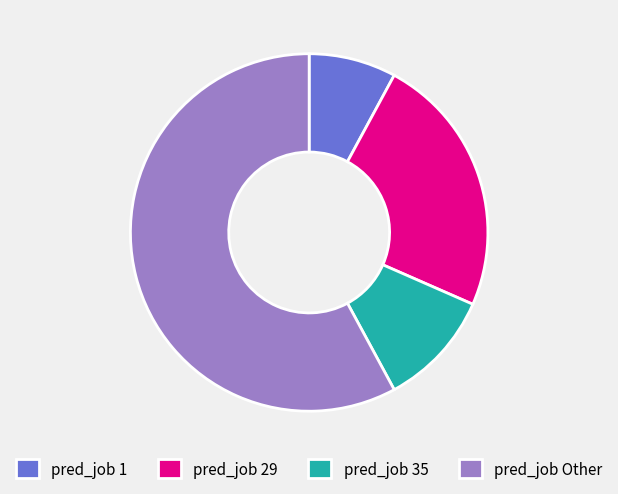

Which slice represents more than half of the pie?

pred_job Other